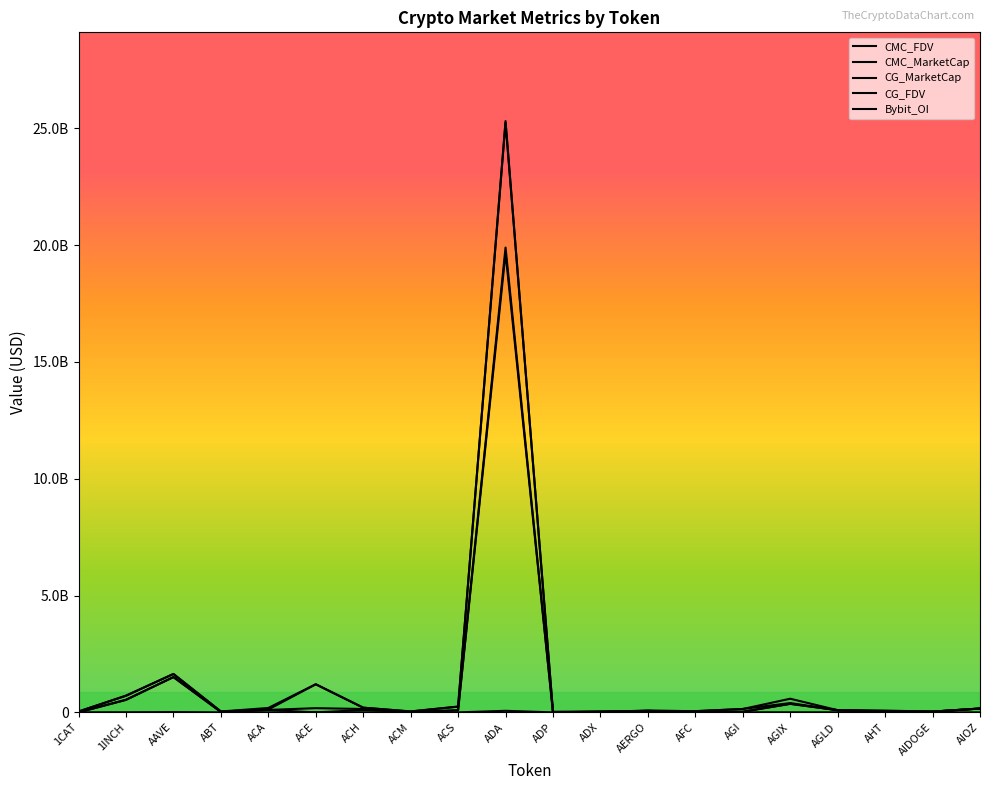

Reading right to left, list all the values displayed in this chart.

CMC_FDV: AIOZ=164381728.6	AIDOGE=33004904.5	AHT=76959975.2	AGLD=93449414.7	AGIX=583670737.1	AGI=144296390.8	AFC=50809442.2	AERGO=71237616.2	ADX=28601922.6	ADP=21030521.0	ADA=25307575820.8	ACS=247205907.1	ACM=39057436.8	ACH=200792698.2	ACE=1203704138.1	ACA=188196973.0	ABT=37136975.2	AAVE=1643492830.4	1INCH=710307330.5	1CAT=36248902.7
CMC_MarketCap: AIOZ=164381728.6	AIDOGE=30050140.0	AHT=32999102.2	AGLD=93449414.7	AGIX=364750732.7	AGI=25948017.4	AFC=12367376.4	AERGO=63401478.4	ADX=27182797.0	ADP=4640530.7	ADA=19892788370.4	ACS=89723234.7	ACM=11791432.3	ACH=143741879.8	ACE=179896613.2	ACA=104183687.6	ABT=19677466.7	AAVE=1510262116.1	1INCH=534822322.0	1CAT=0.0
CG_MarketCap: AIOZ=163547959.0	AIDOGE=31472793.0	AHT=33703109.0	AGLD=93687155.0	AGIX=365285510.0	AGI=26984627.0	AFC=12488738.0	AERGO=63340911.0	ADX=27538611.0	ADP=4643424.0	ADA=19662650762.0	ACS=89484182.0	ACM=11760860.0	ACH=99231715.0	ACE=0.0	ACA=103972066.0	ABT=20135887.0	AAVE=1509705662.0	1INCH=538871514.0	1CAT=0.0
CG_FDV: AIOZ=163548391.0	AIDOGE=31472793.0	AHT=57277291.0	AGLD=93687155.0	AGIX=398798600.0	AGI=145167077.0	AFC=51253276.0	AERGO=71169563.0	ADX=28676887.0	ADP=21043633.0	ADA=25242502612.0	ACS=246547194.0	ACM=38878257.0	ACH=200723940.0	ACE=1201003484.0	ACA=123253397.0	ABT=37992240.0	AAVE=1642872914.0	1INCH=715685137.0	1CAT=36237518.0
Bybit_OI: AIOZ=0.0	AIDOGE=0.0	AHT=0.0	AGLD=2141595.0	AGIX=3051065.0	AGI=3525163.0	AFC=0.0	AERGO=775928.0	ADX=0.0	ADP=0.0	ADA=66666755.0	ACS=0.0	ACM=0.0	ACH=1271181.0	ACE=3611053.0	ACA=0.0	ABT=0.0	AAVE=13225247.0	1INCH=4752289.0	1CAT=2620251.0